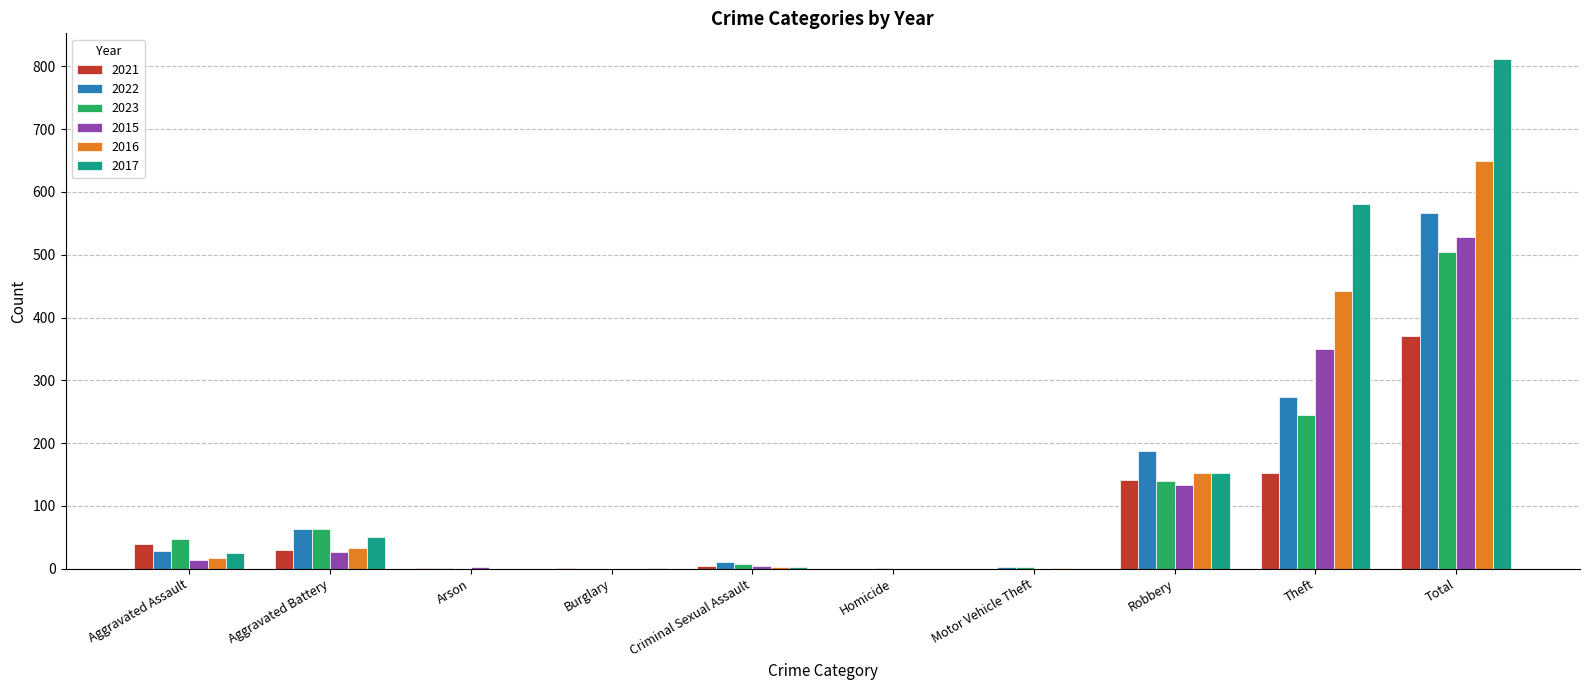

What is the sum of all 2015 values?

1058